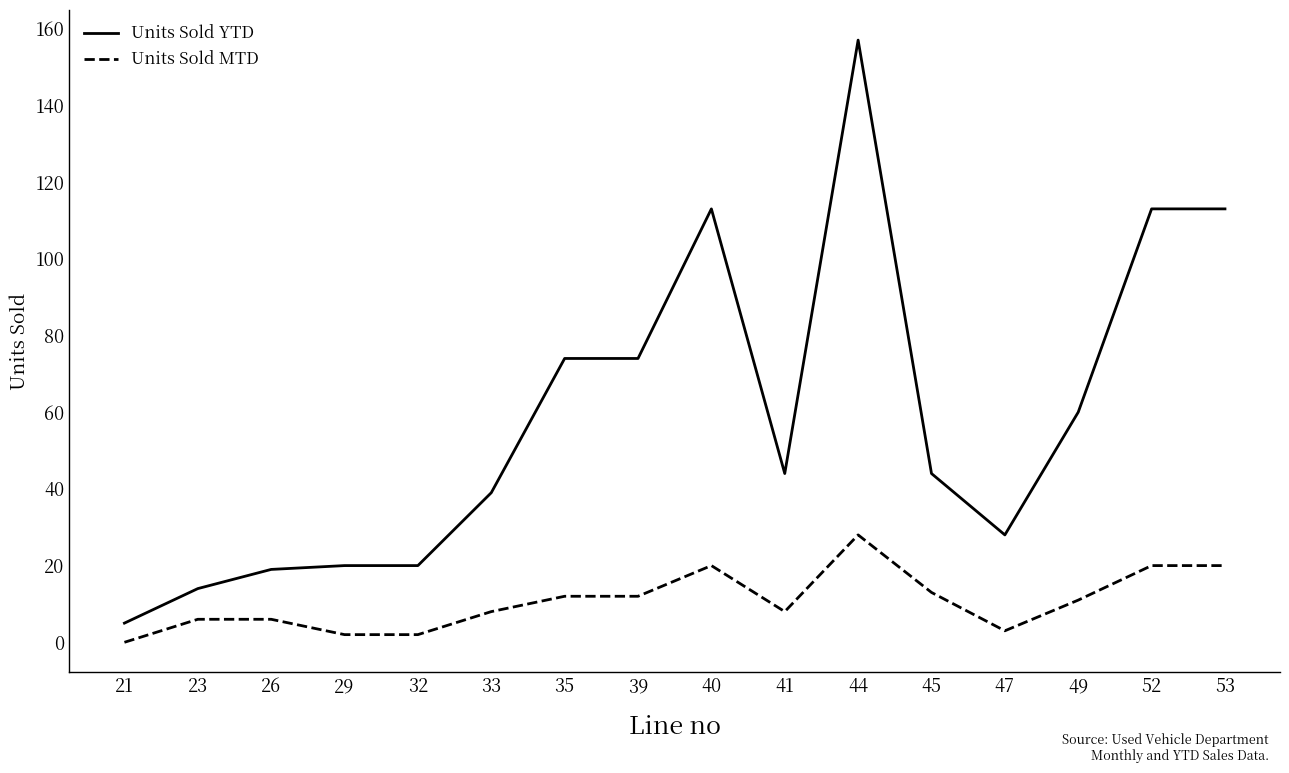

What is the sum of the Units Sold MTD values at 49 and 32?

13